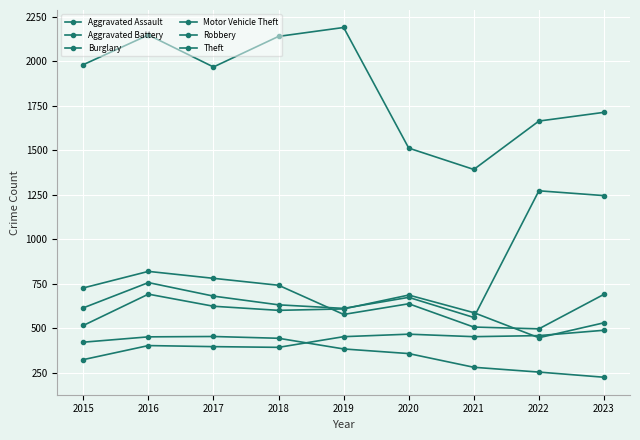

Which series ends up on top after the final intersection of Aggravated Battery and Motor Vehicle Theft?

Motor Vehicle Theft